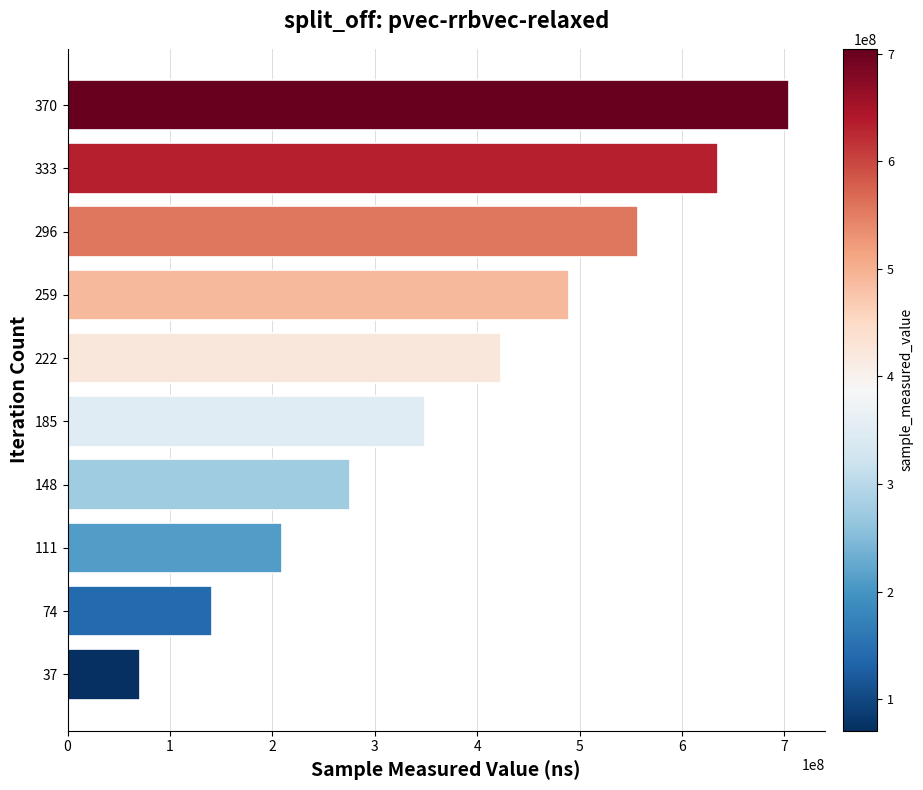

Reading top to bottom, transcribe all the data shown in this chart.

704419207	635070818	556898473	490200344	423107544	349185846	275710422	209677999	140945195	70602283